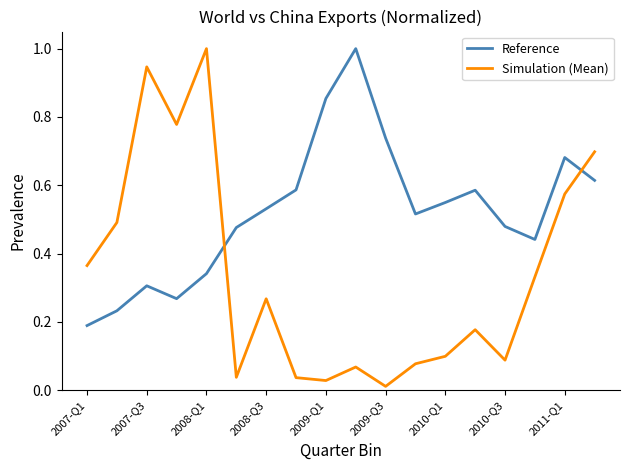

List the series in order of their overall mean, highest first.

Reference, Simulation (Mean)